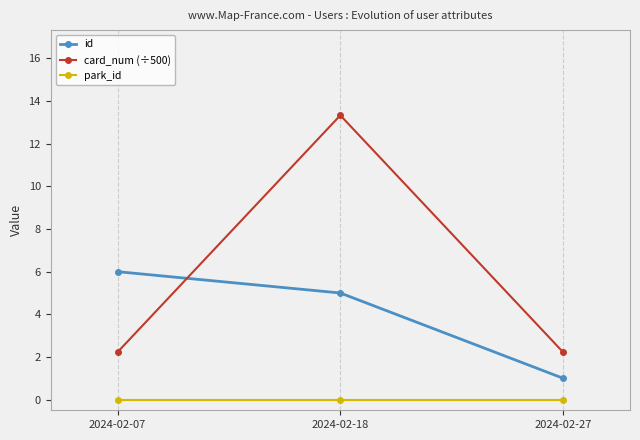

What is the difference between the maximum and minimum values in the card_num (÷500) series?

11.1